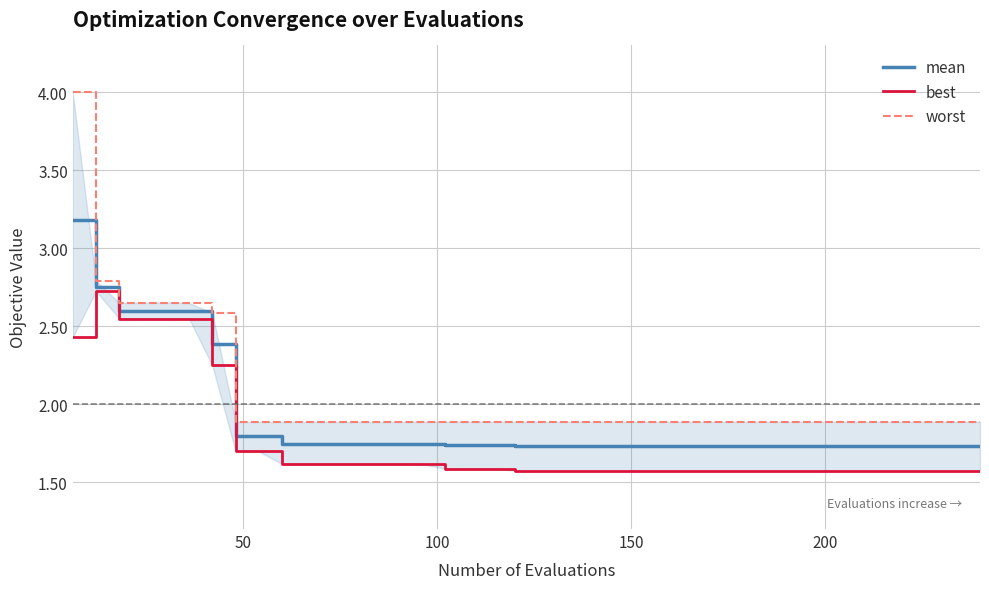

Count the number of data series in this chart.

3